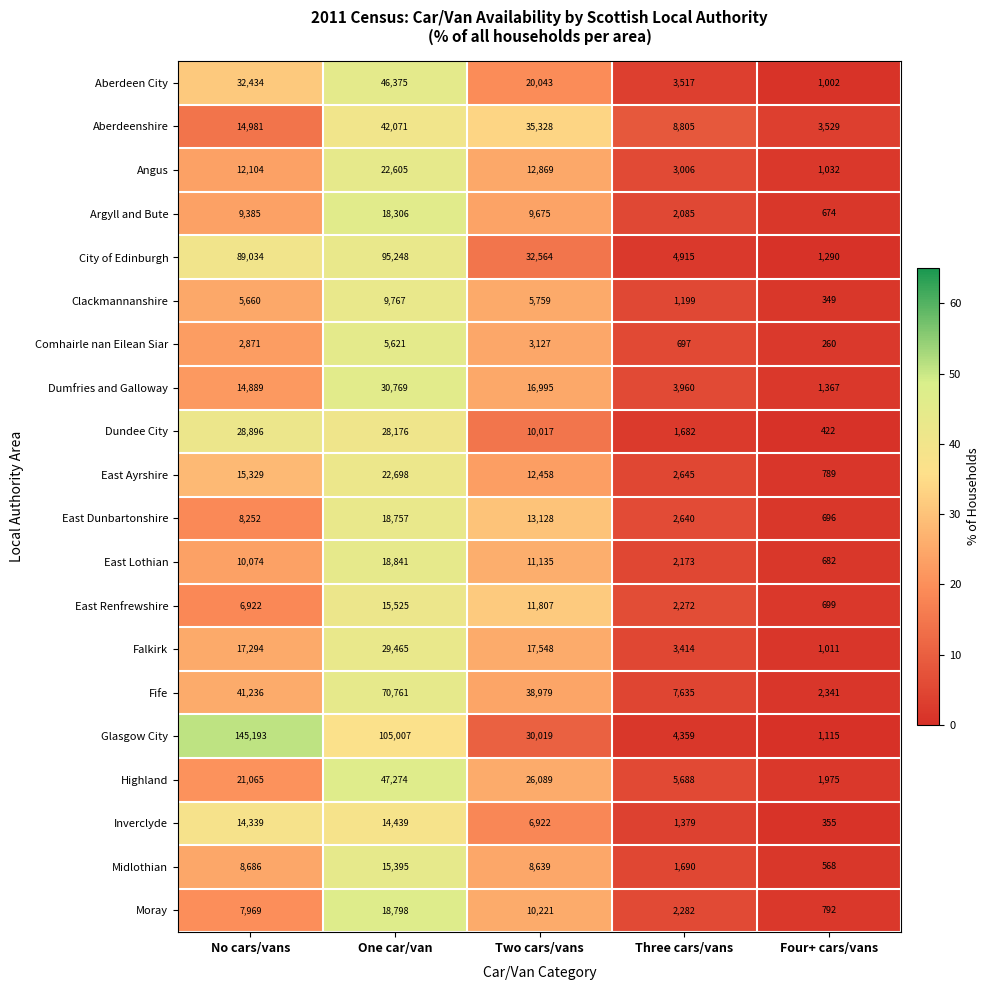

What is the spread (max minus min) of values at No cars/vans?

142322